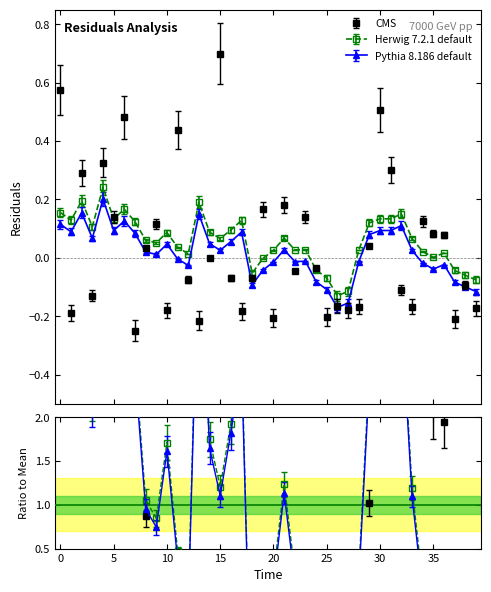

What is the greatest value displayed?

0.7